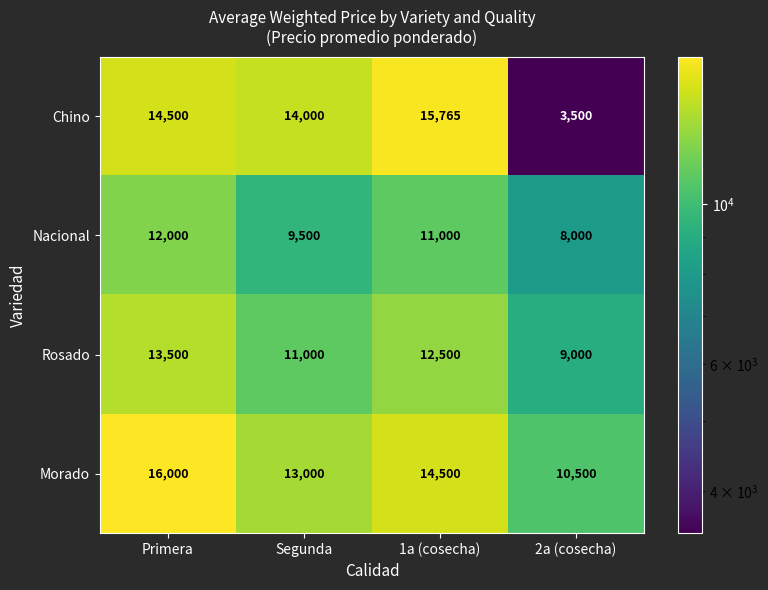

At 2a (cosecha), list the series in order from largest to smallest.

Morado, Rosado, Nacional, Chino